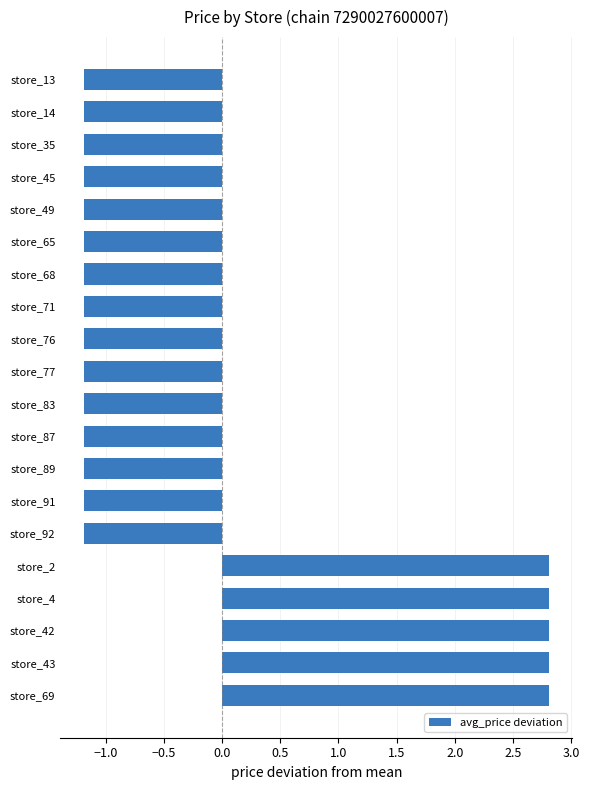

Reading top to bottom, what are all the values shown in this chart?

store_13=-1.2	store_14=-1.2	store_35=-1.2	store_45=-1.2	store_49=-1.2	store_65=-1.2	store_68=-1.2	store_71=-1.2	store_76=-1.2	store_77=-1.2	store_83=-1.2	store_87=-1.2	store_89=-1.2	store_91=-1.2	store_92=-1.2	store_2=2.8	store_4=2.8	store_42=2.8	store_43=2.8	store_69=2.8